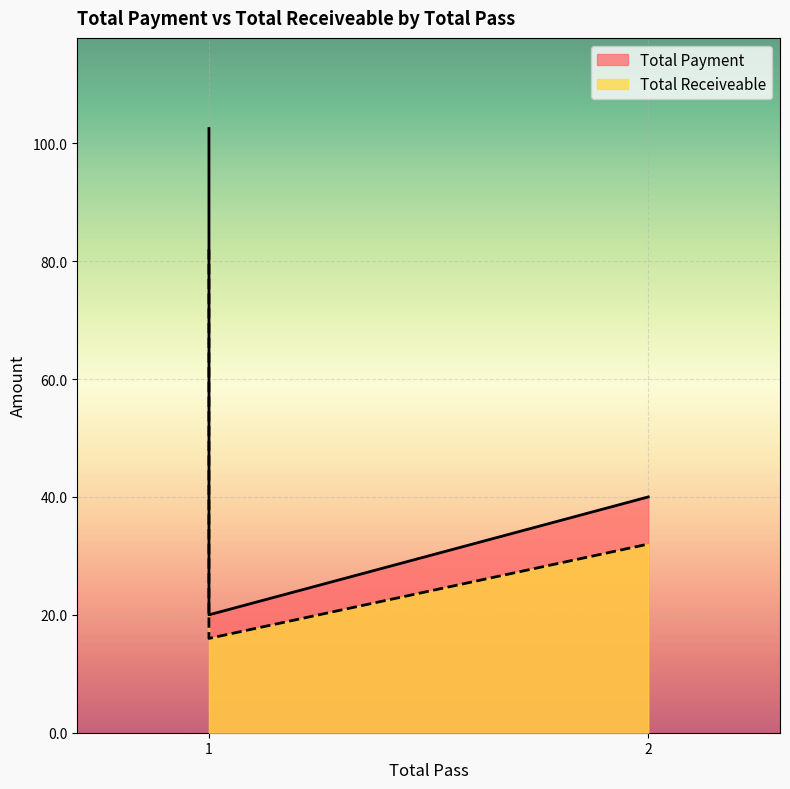

What is the value of the Total Payment point at the 1st from the left?

102.5